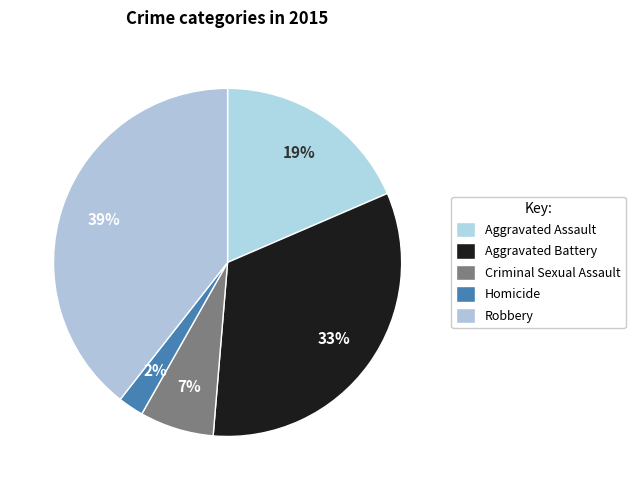

How many segments does this pie chart have?

5